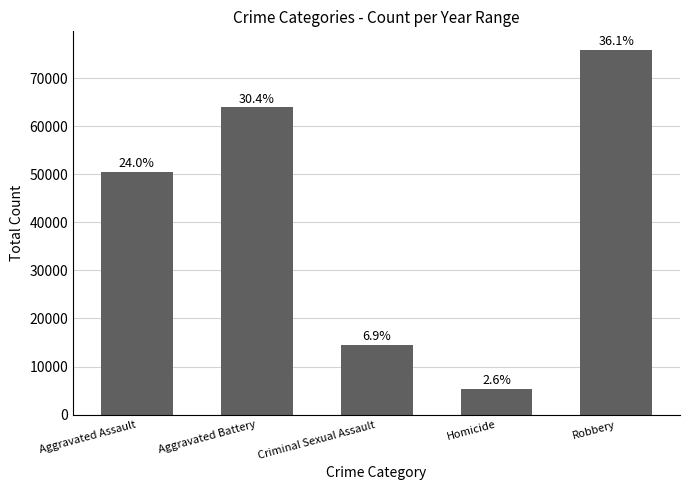

Where is the data nearest to the value 40663?

Aggravated Assault